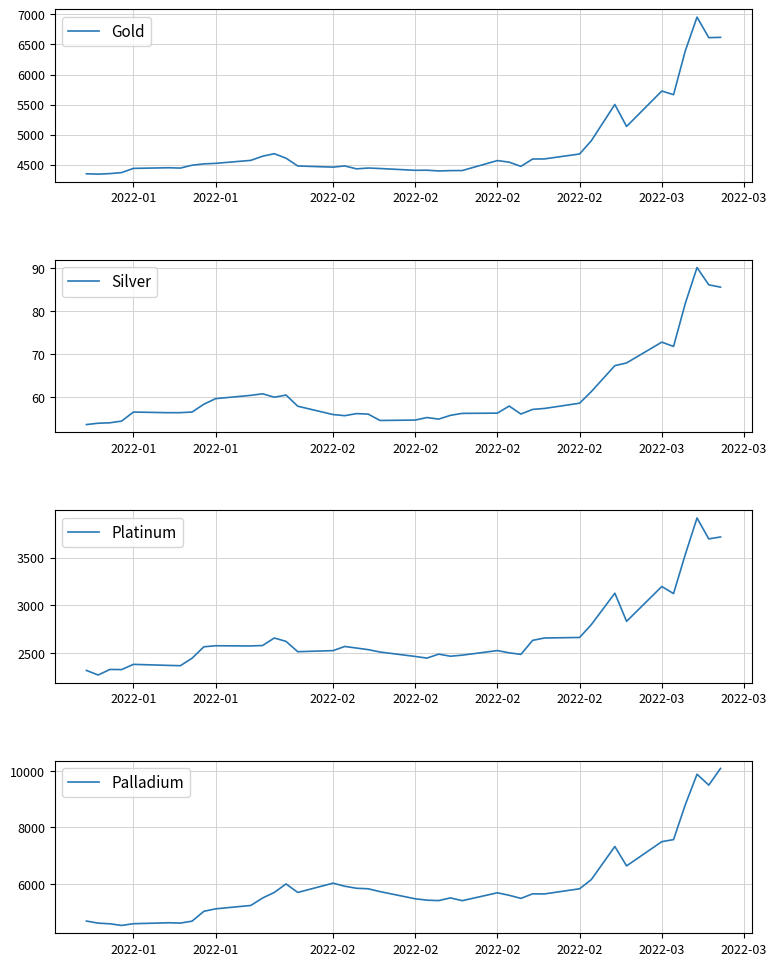

Between 2022-02 and 2022-03, which series saw the biggest shift?

Palladium